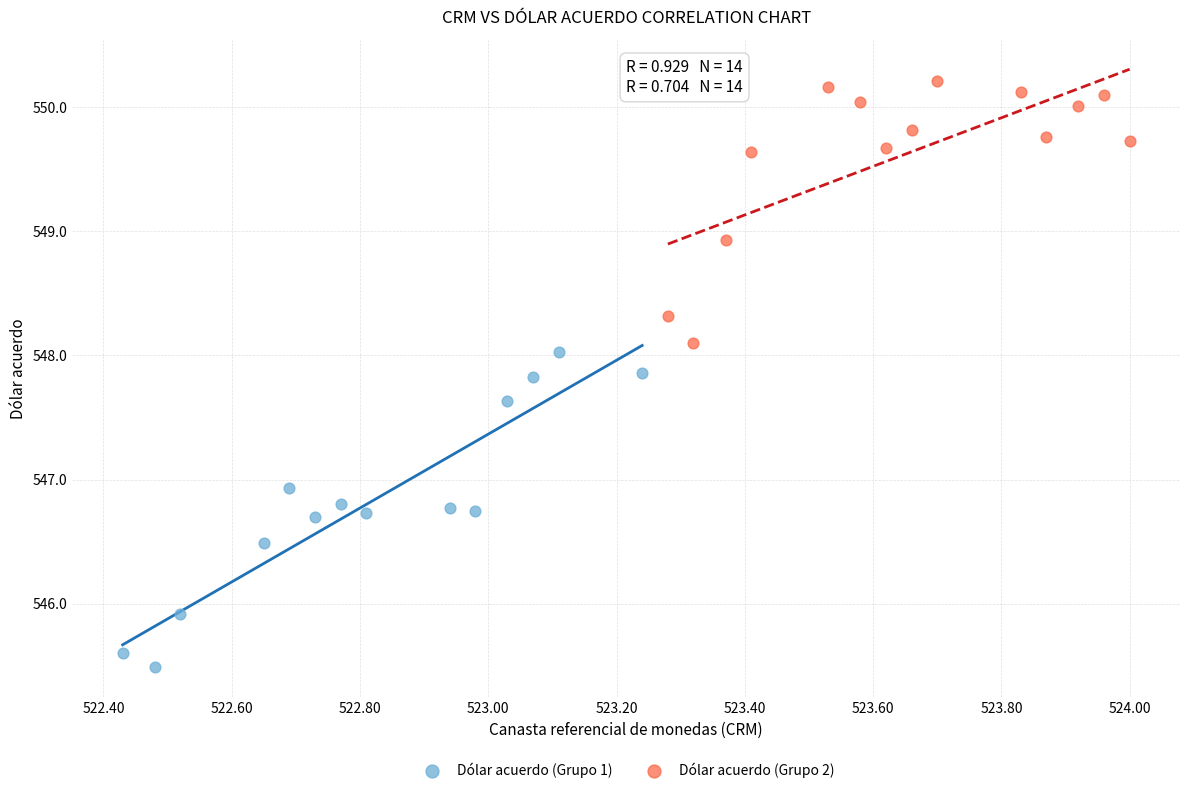

What are all the series names shown in the legend?

Dólar acuerdo (Grupo 1), Dólar acuerdo (Grupo 2)